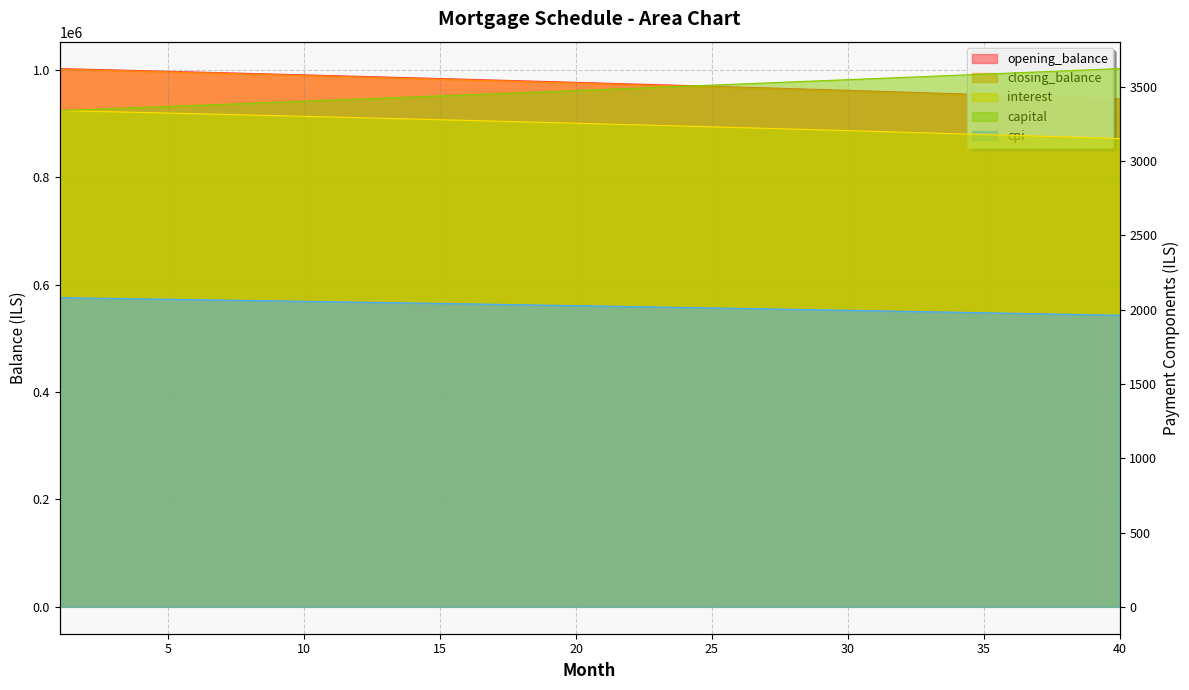

How many lines are shown in the chart?

5